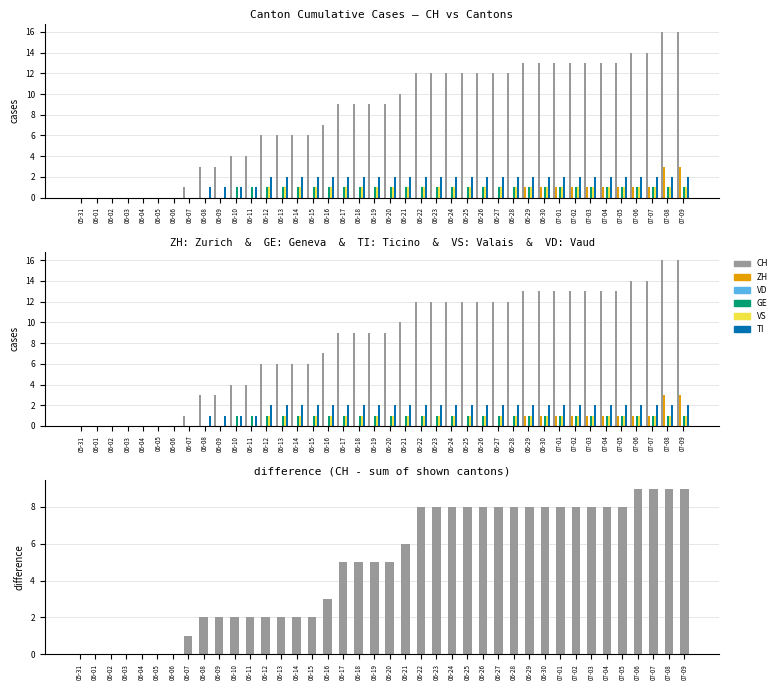

Which has a higher value, 06-10 or 06-02?

06-10